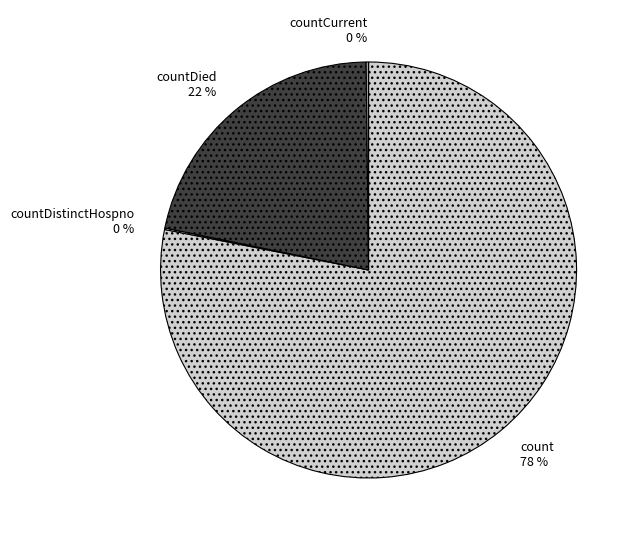

To the nearest percent, what is the average slice percentage?

25%